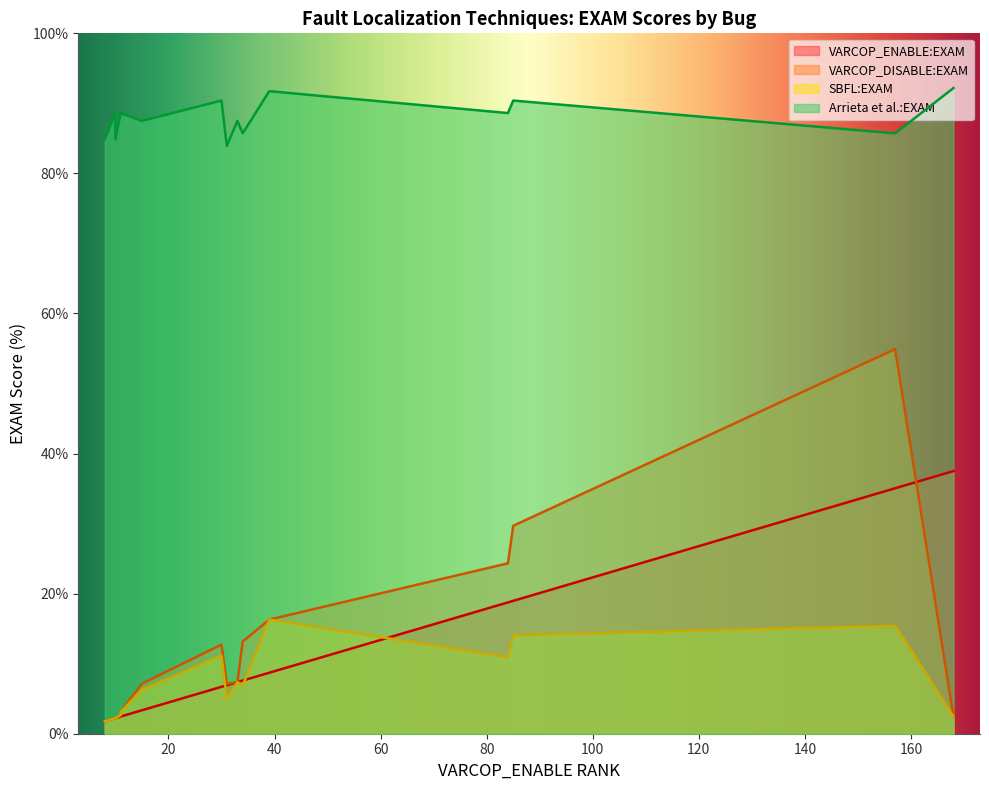

At how many categories does at least one series exceed 53?

17